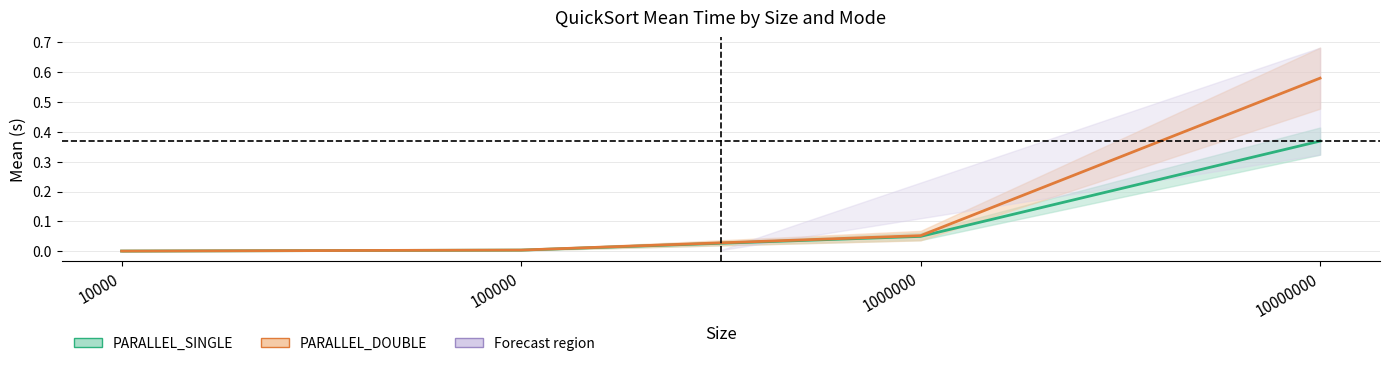

The PARALLEL_DOUBLE series shows 0.3 at 10000000. True or false?

False